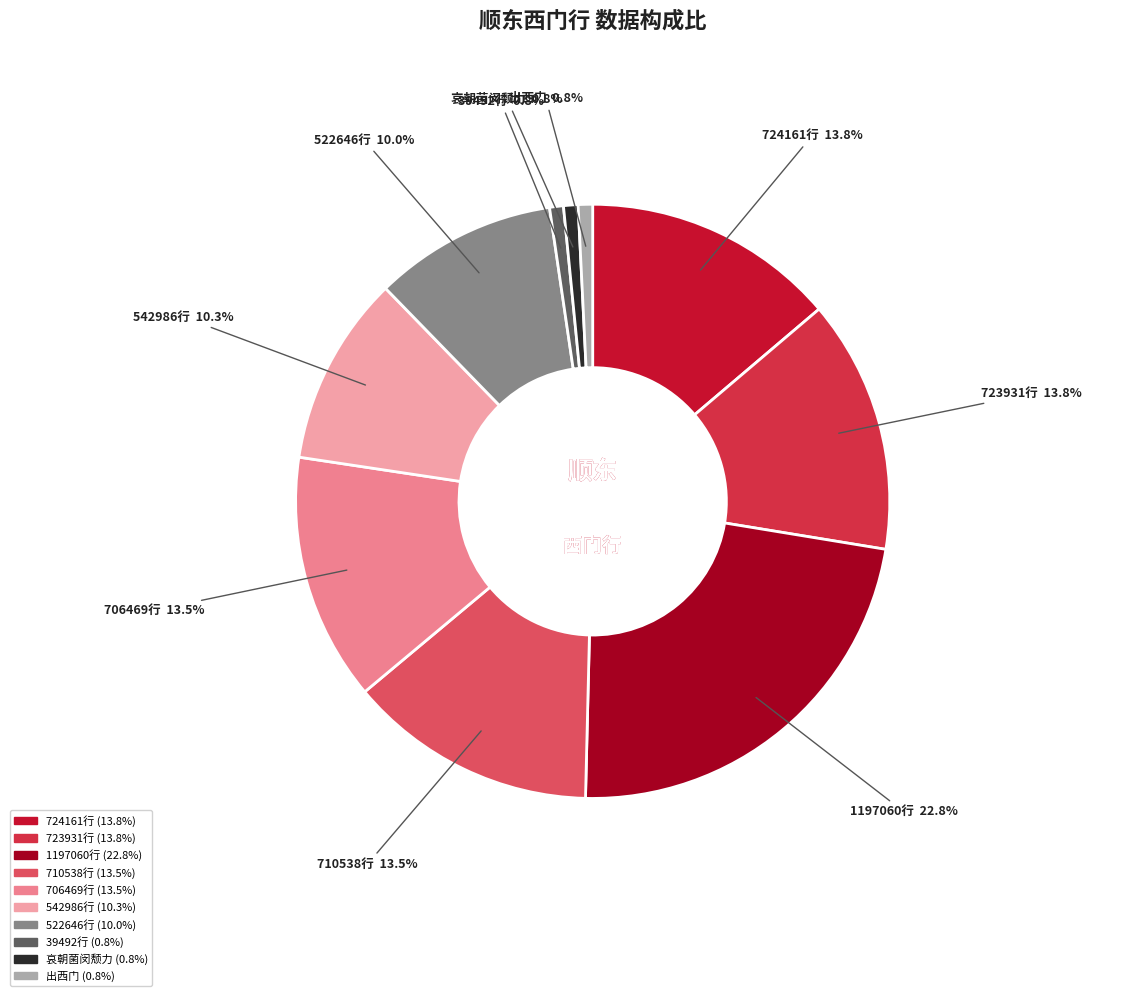

Is there a majority slice in this chart?

No